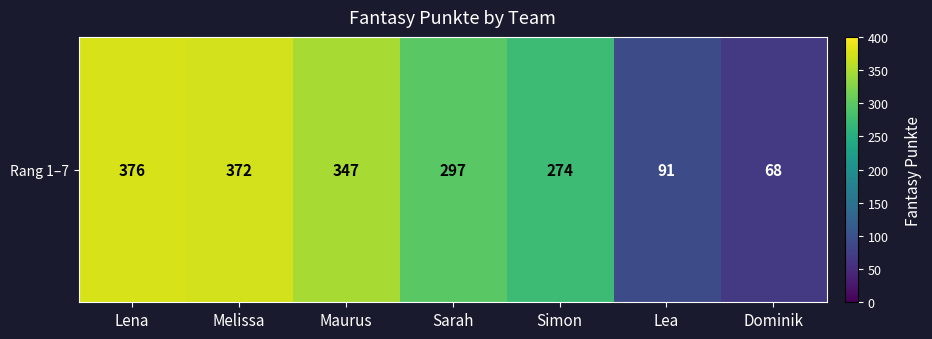

What is the sum of all values?

1825